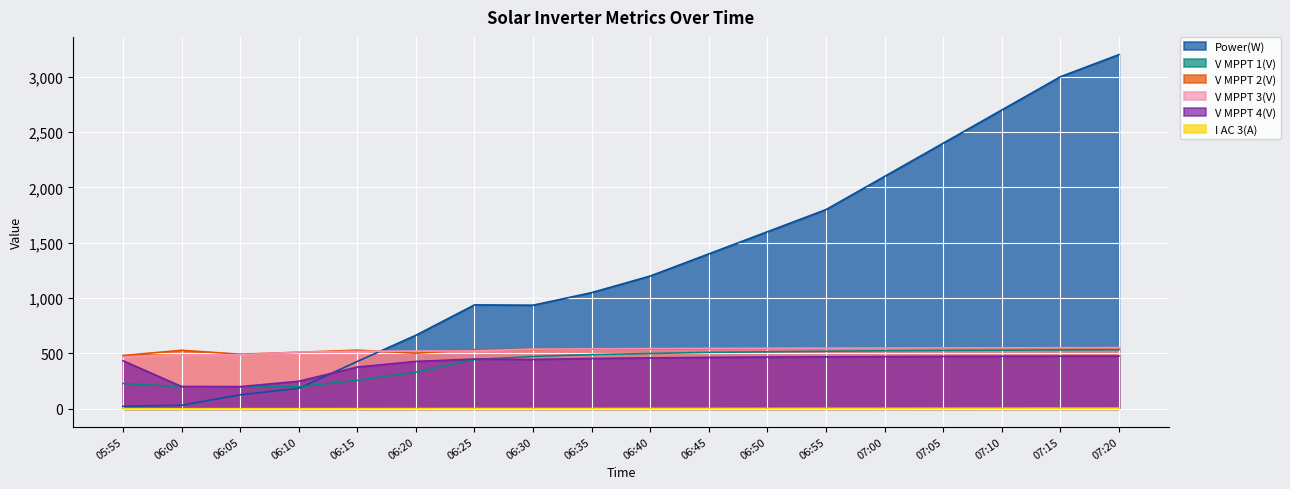

True or false: V MPPT 4(V) and I AC 3(A) intersect in this chart.

False